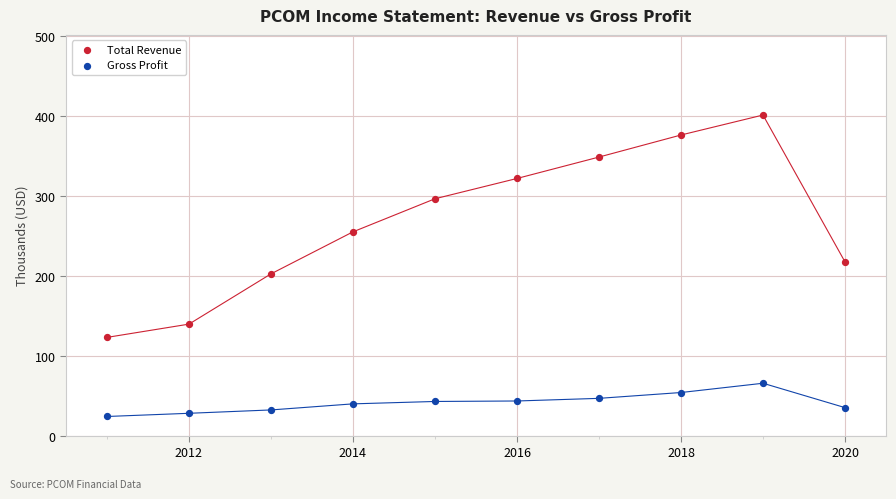

Which series reaches the maximum Y coordinate?

Total Revenue